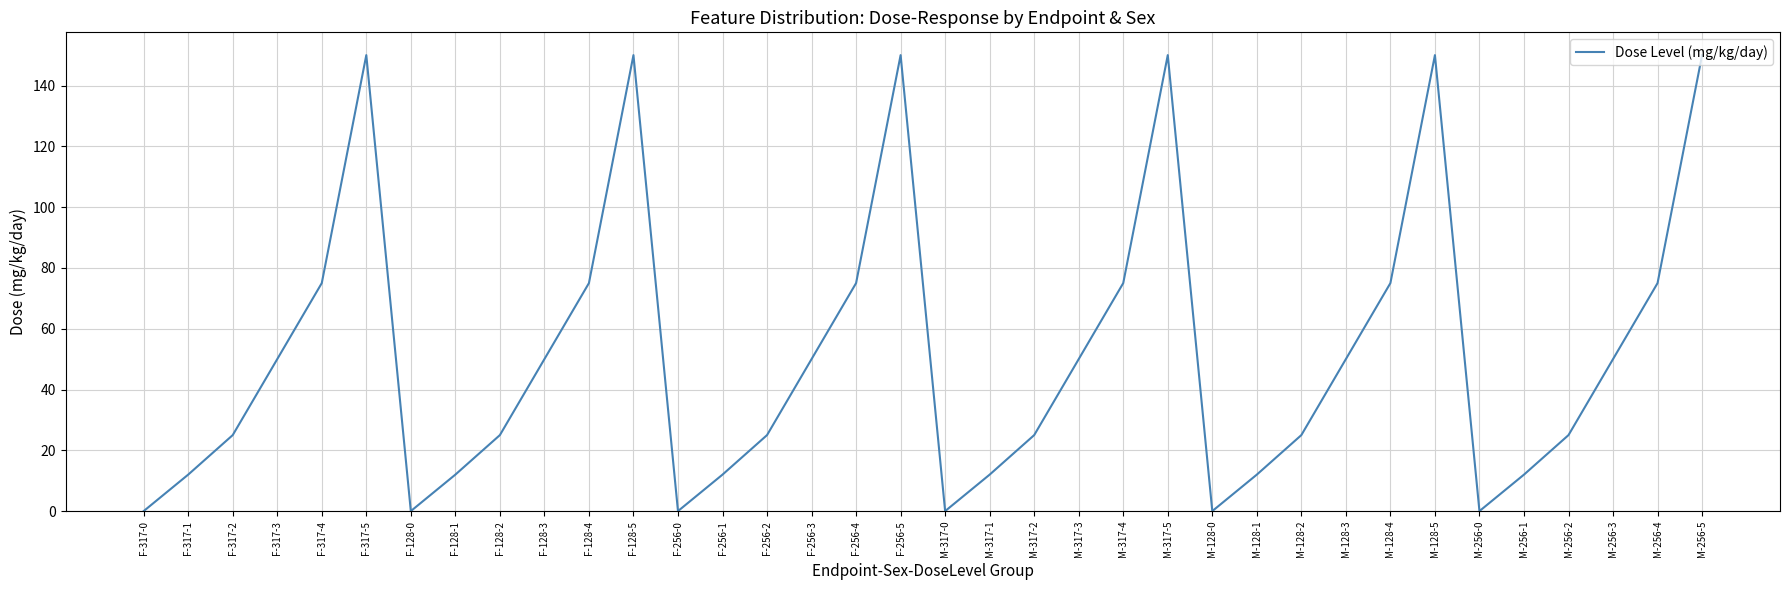

The value at F-128-0 is 58. True or false?

False